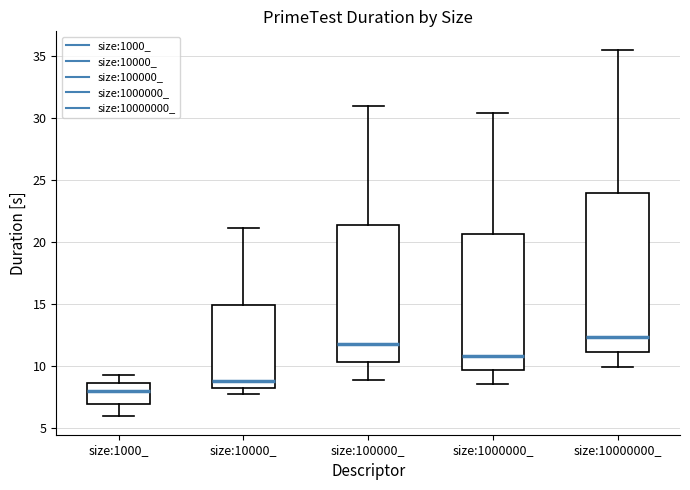

Where is the lower edge of the box for size:10000_ on the y-axis? The values are not printed on the chart, so give them approximately, as read against the axis.

8.5